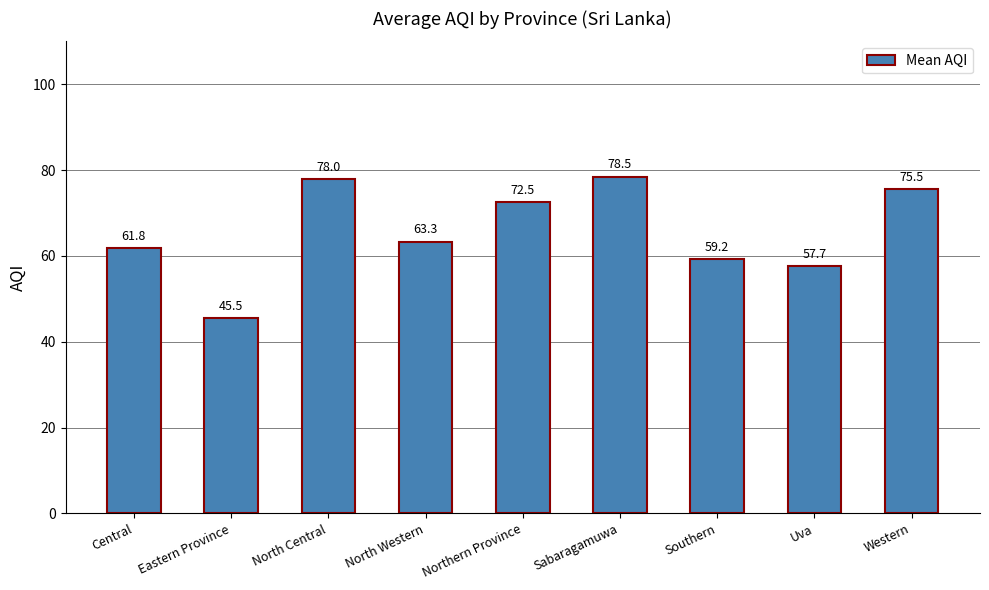

What is the sum of all values?

592.1